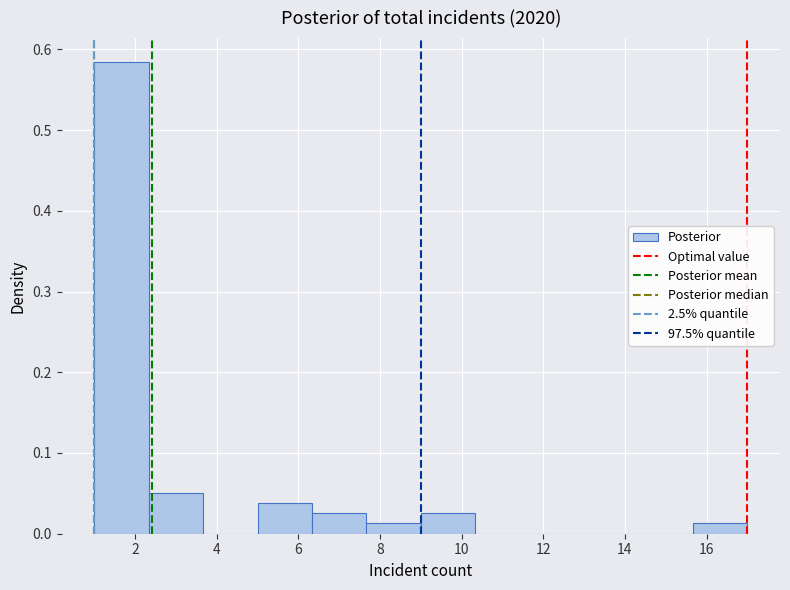

Reading left to right, transcribe this chart: for each bar, give the range it covers on the x-axis and its height. Neither the bar edges nor the heights are printed on the chart, so give them approximately, as read against the axes.

1.0 to 2.4: 0.58
2.4 to 3.6: 0.05
3.6 to 5.0: 0
5.0 to 6.4: 0.04
6.4 to 7.6: 0.03
7.6 to 9.0: 0.01
9.0 to 10.4: 0.03
10.4 to 11.6: 0
11.6 to 13.0: 0
13.0 to 14.4: 0
14.4 to 15.6: 0
15.6 to 17.0: 0.01